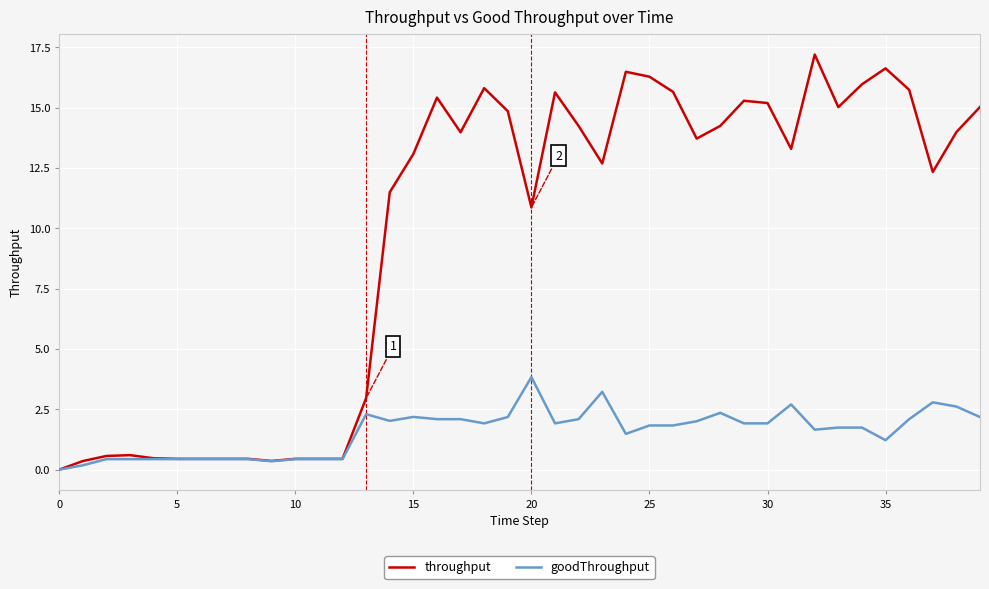

Which series has the largest total across all categories?

throughput